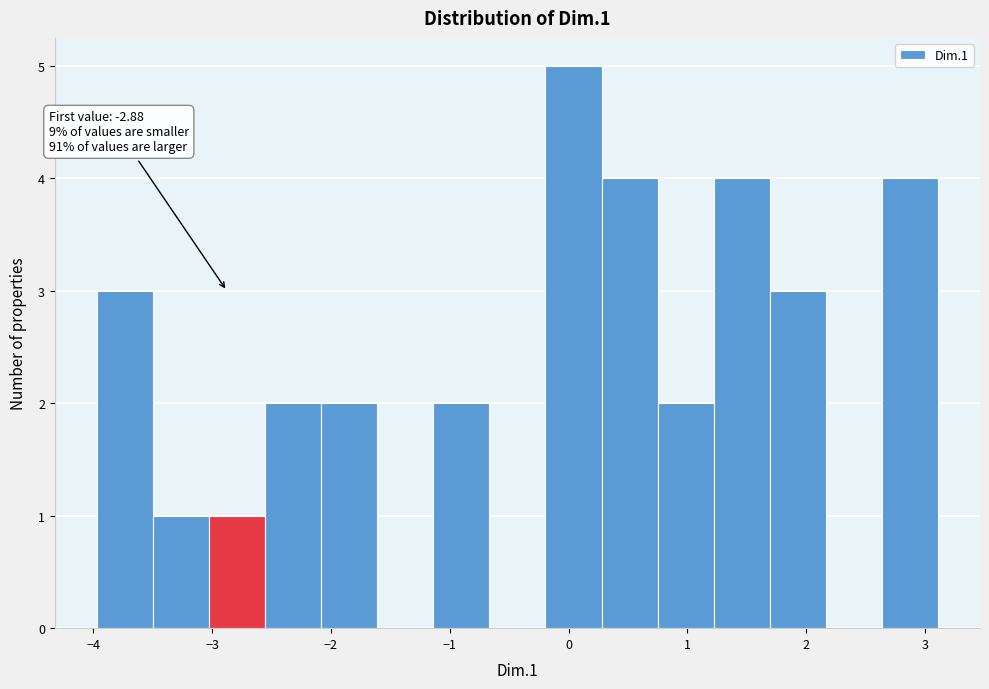

Over which range of the x-axis is the bar tallest?

-0.2 to 0.3